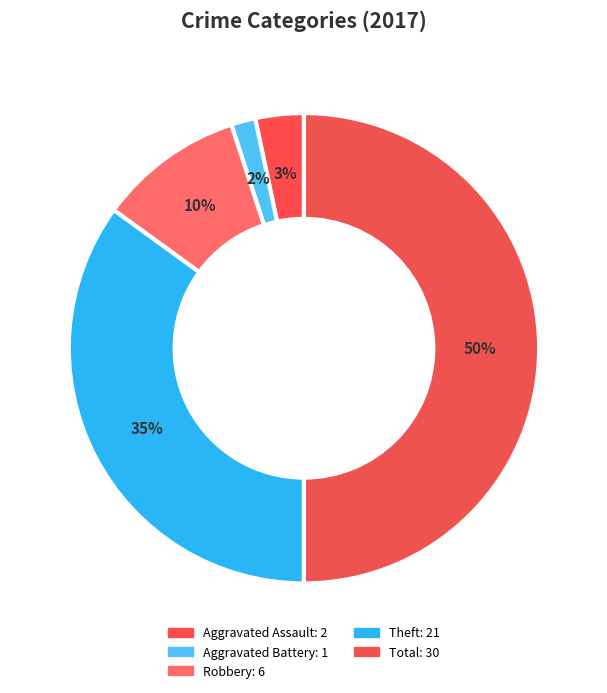

Count the number of slices in the pie.

5